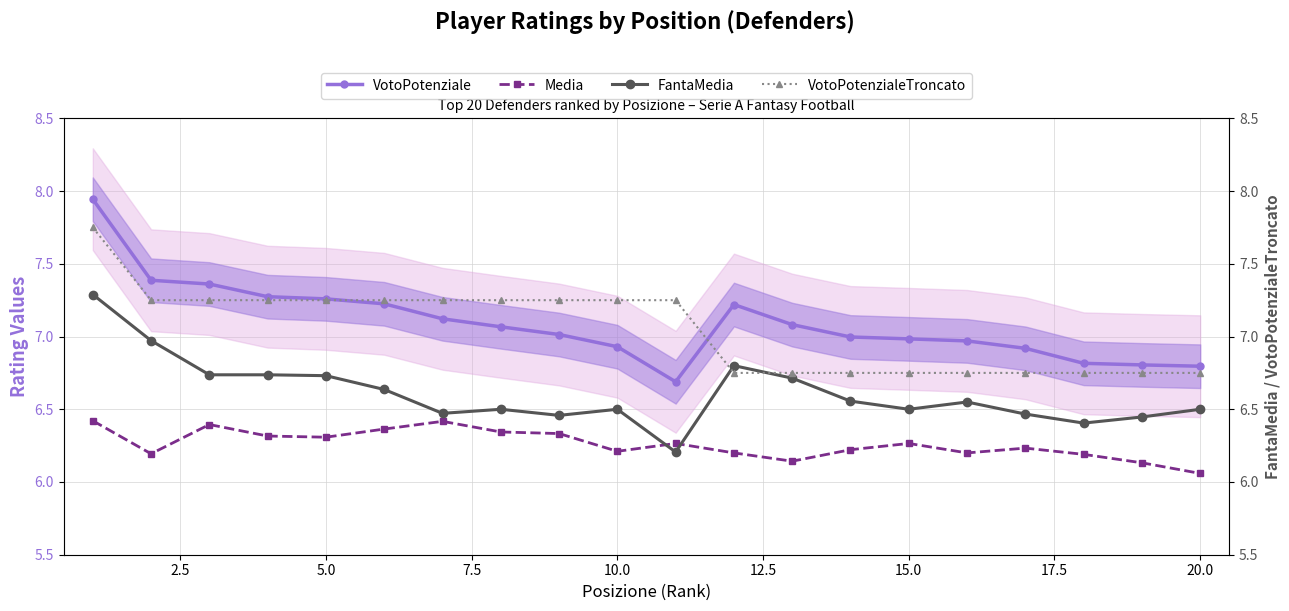

At how many categories does at least one series exceed 6?

20